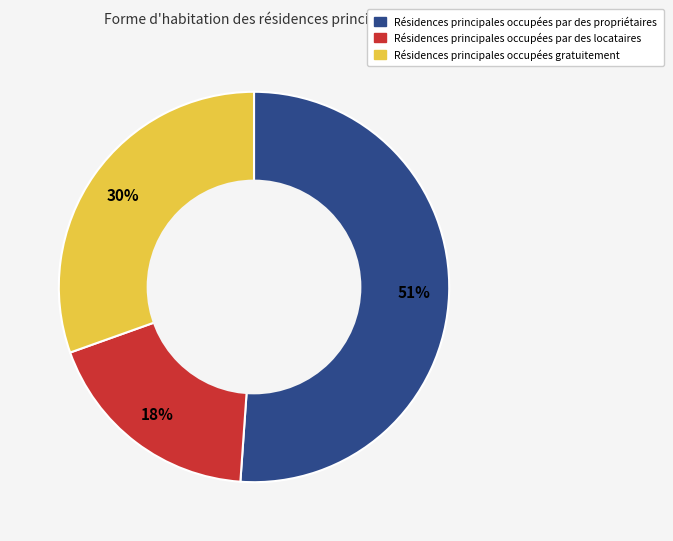

To the nearest percent, what is the difference between the largest and smallest slice percentages?

33%